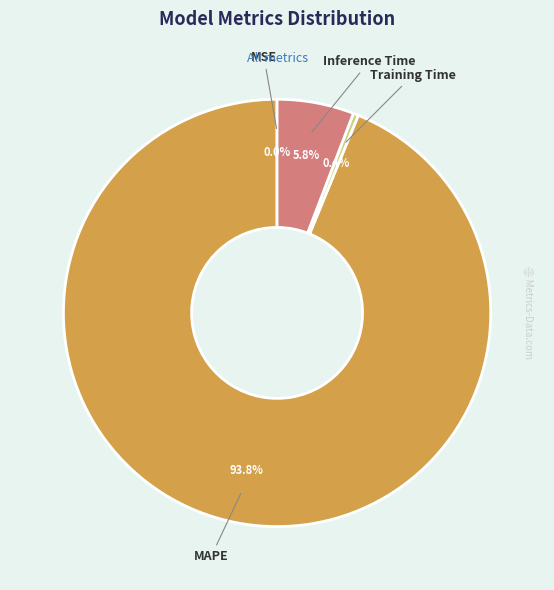

Which slice is the largest?

MAPE